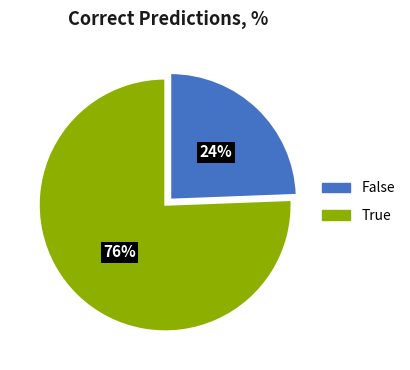

To the nearest percent, what is the combined percentage of False and True?

100%